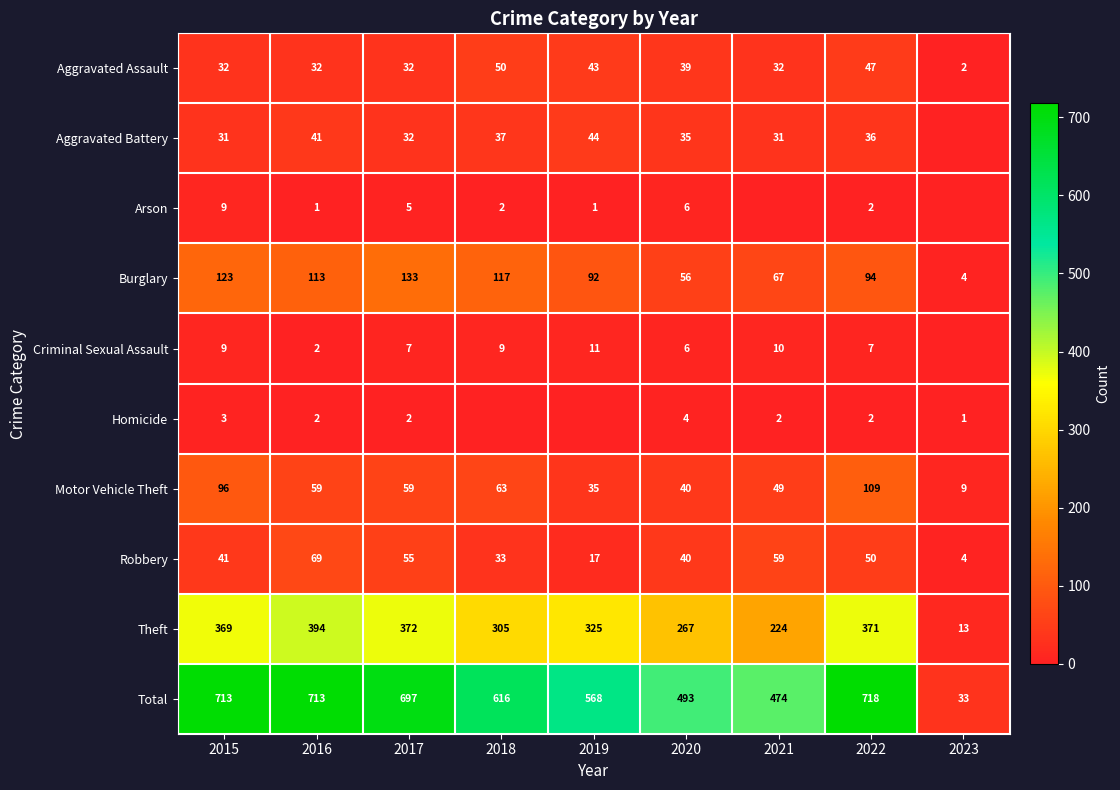

At how many categories does at least one series exceed 446?

8